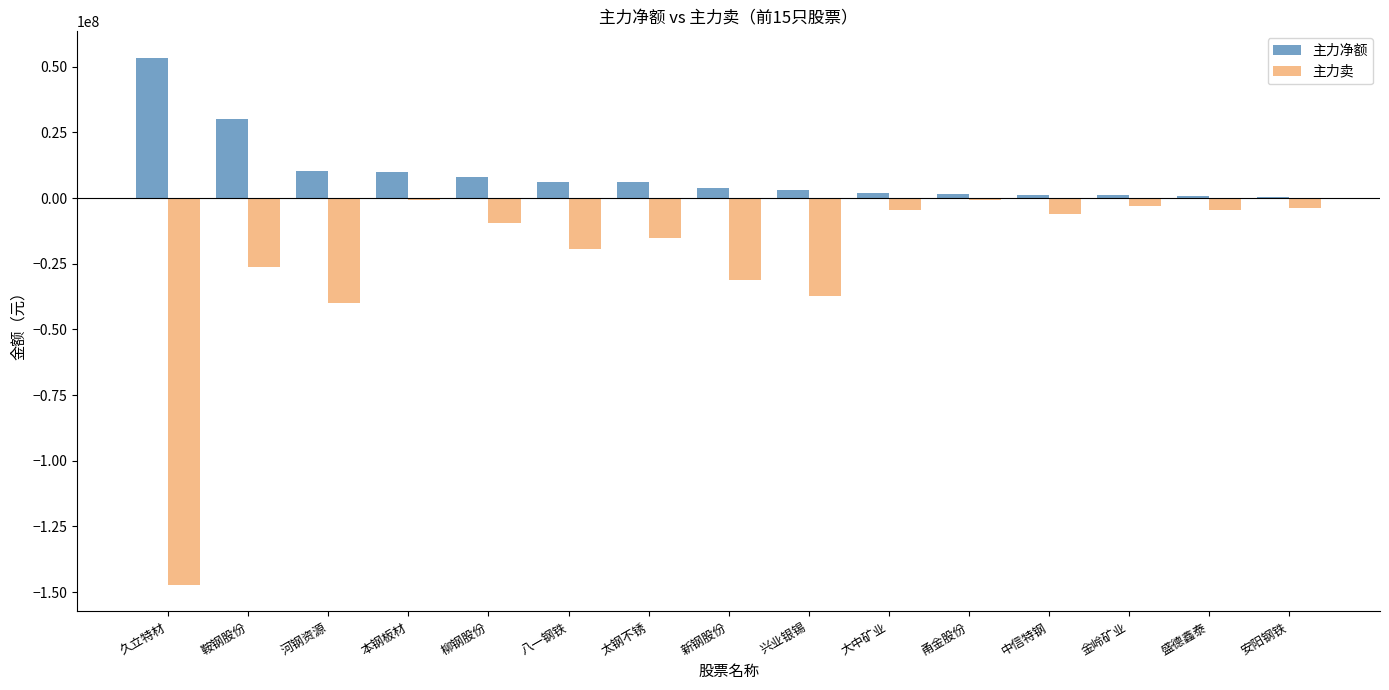

What is the sum of all 主力净额 values?

138198367